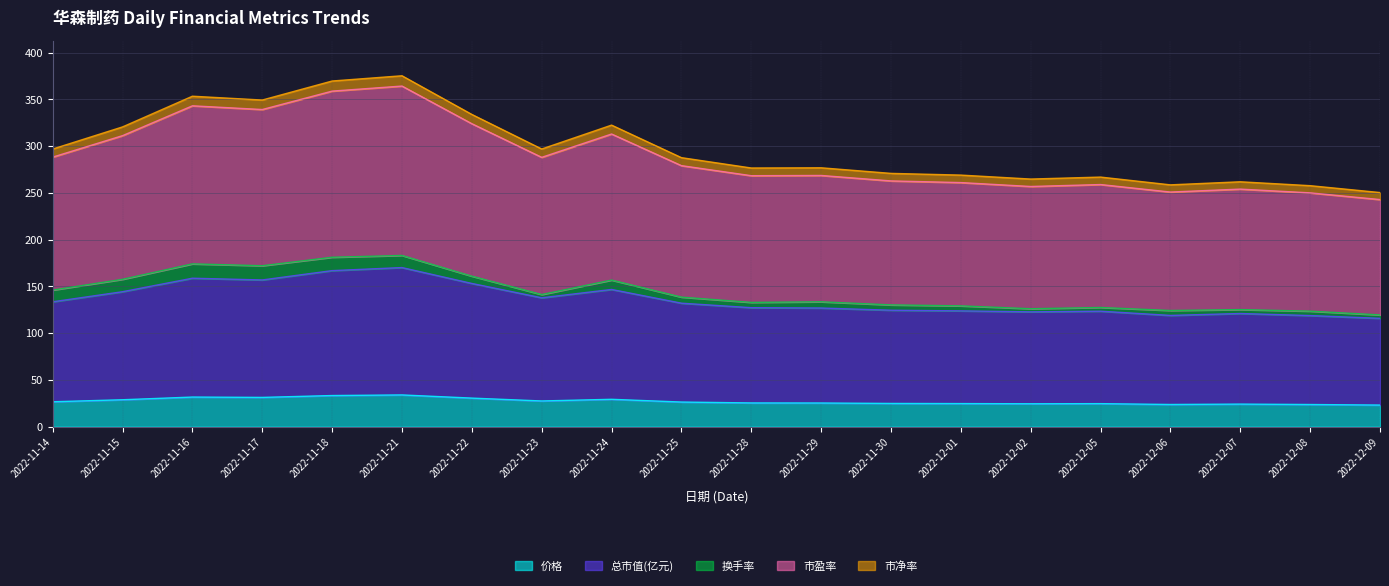

At which label is 市盈率 closest to 312?

2022-11-15